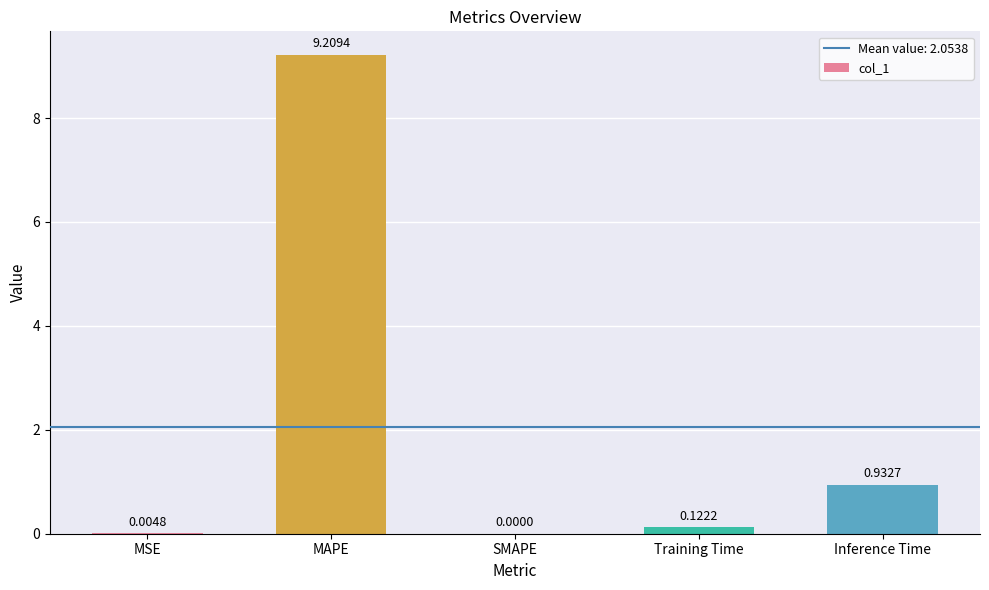

Are the bars grouped side by side (vs. stacked)?

No